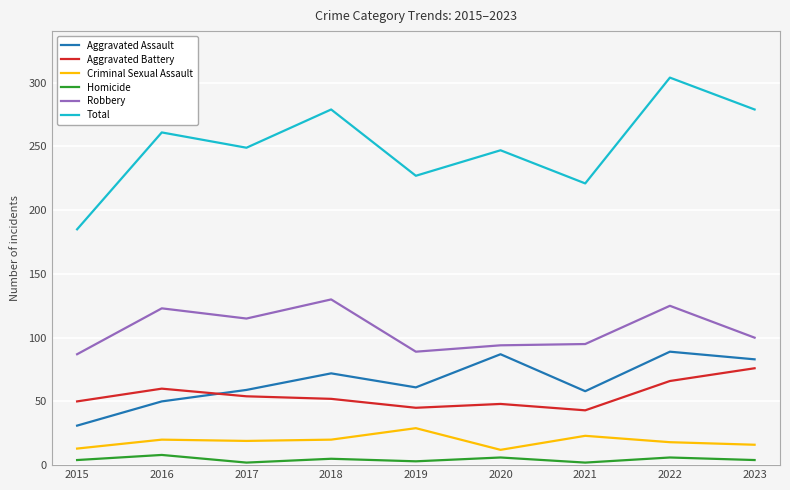

What is the sum of all Aggravated Battery values?

494